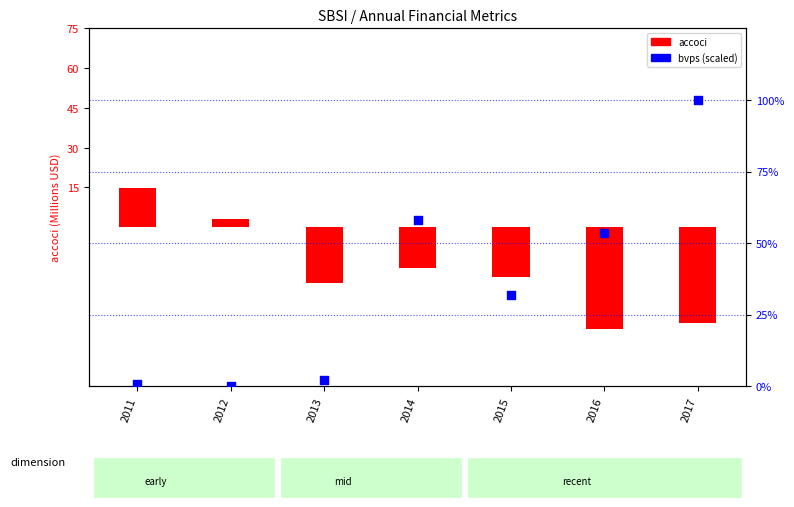

Is the value of bvps (percentile-like) at 2011 greater than the value of accoci (M) at 2013?

Yes